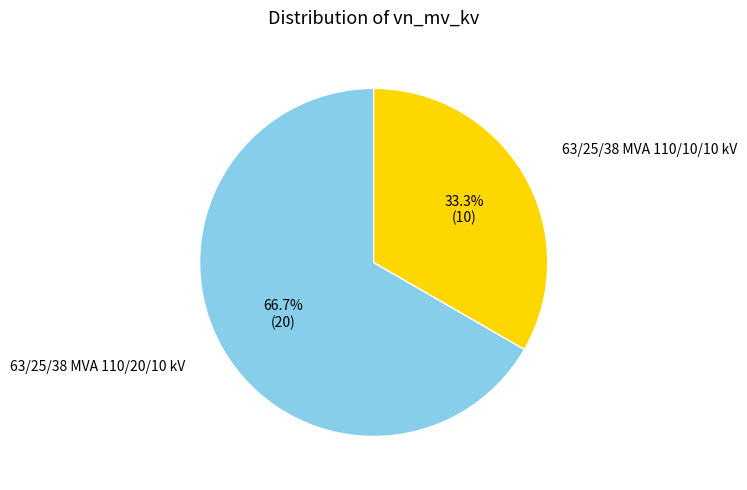

What percentage is the 63/25/38 MVA 110/20/10 kV slice, to the nearest percent?

67%